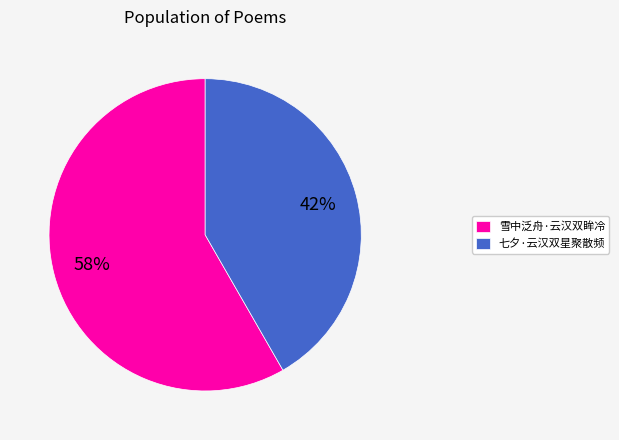

Is it true that 雪中泛舟·云汉双眸冷 is 48% of the pie?

False